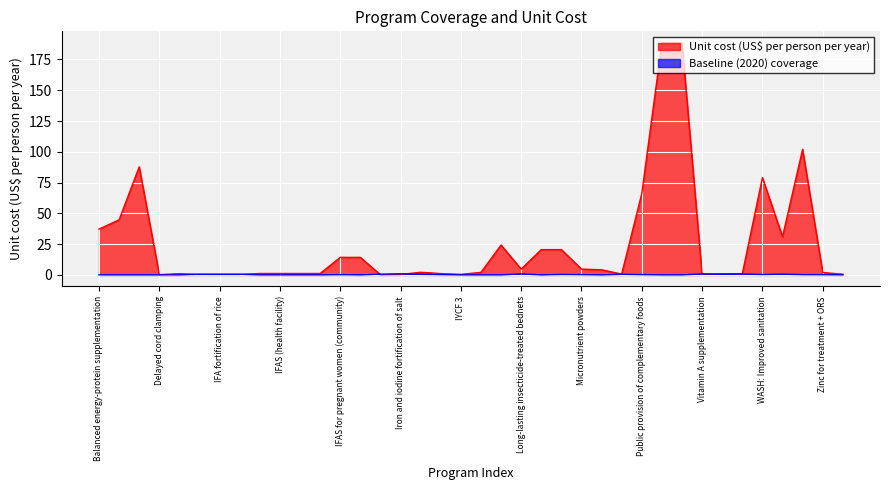

How many positive values does the Baseline (2020) coverage series have?

21